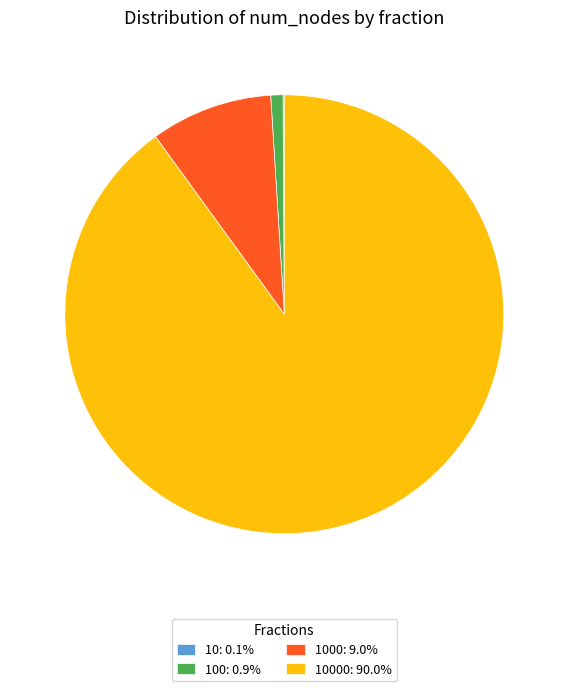

Approximately how many times larger is the value at 1000: 9.0% compared to 100: 0.9%?

10.0